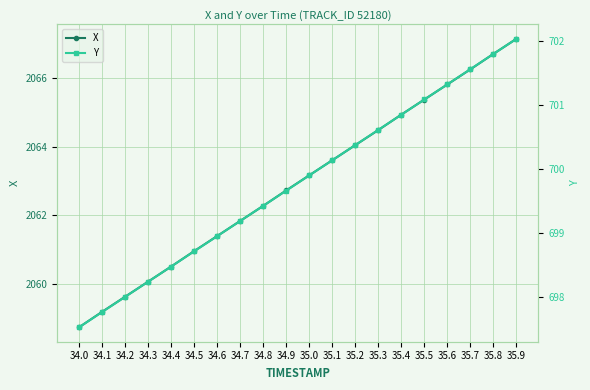

What is the spread (max minus min) of values at 34.9?

1363.1